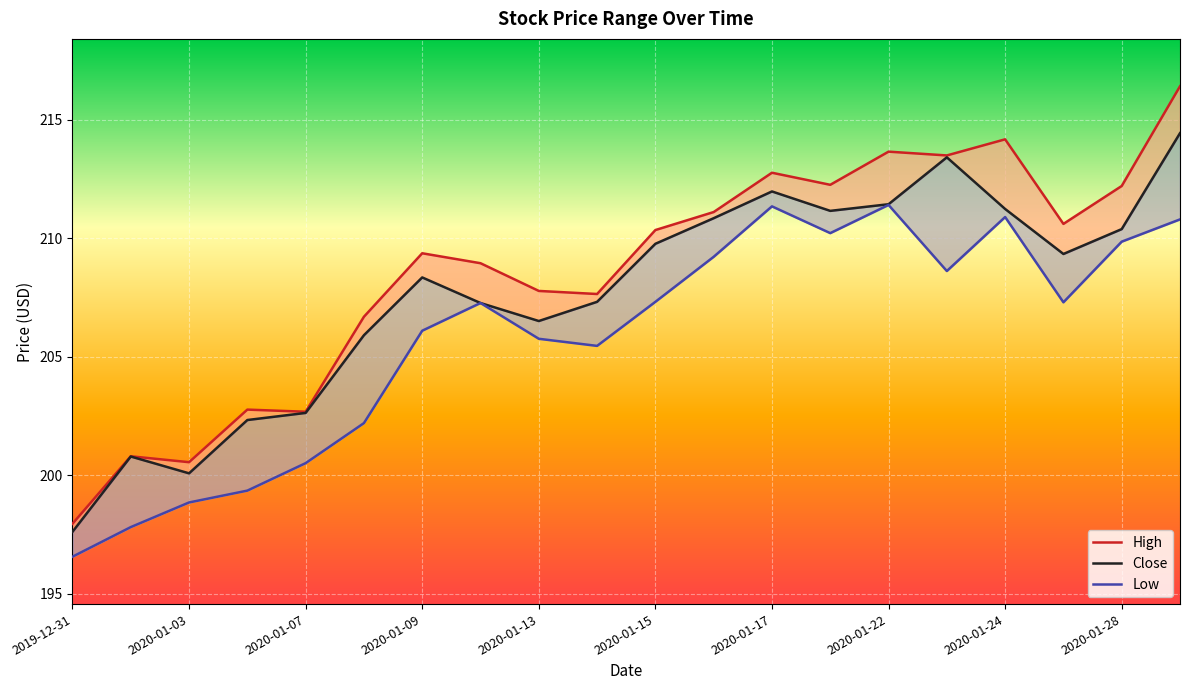

True or false: Close and Low cross at least once.

False